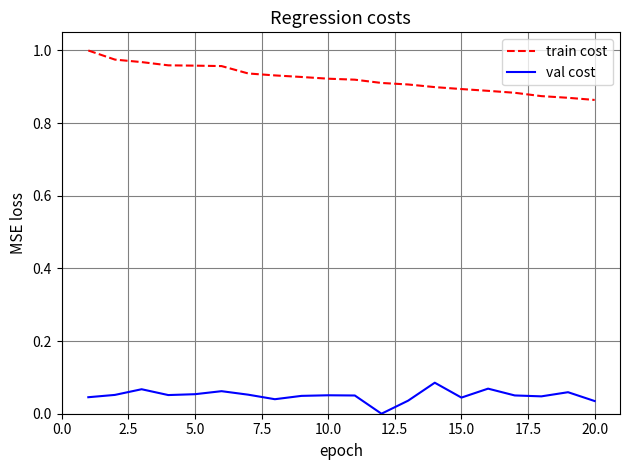

List the series in order of their peak value, highest first.

train cost, val cost